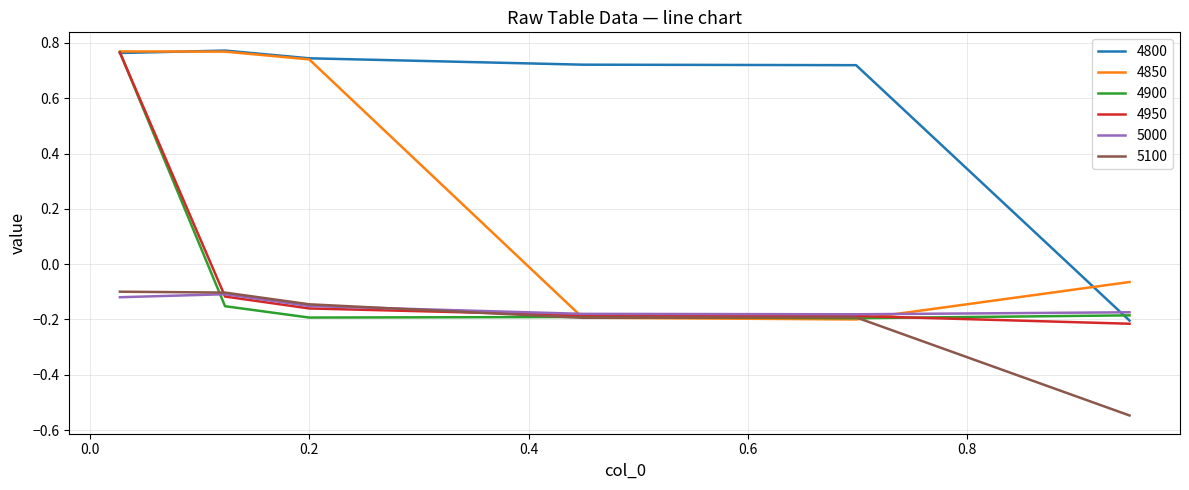

Which series ends up on top after the final intersection of 5000 and 4800?

5000